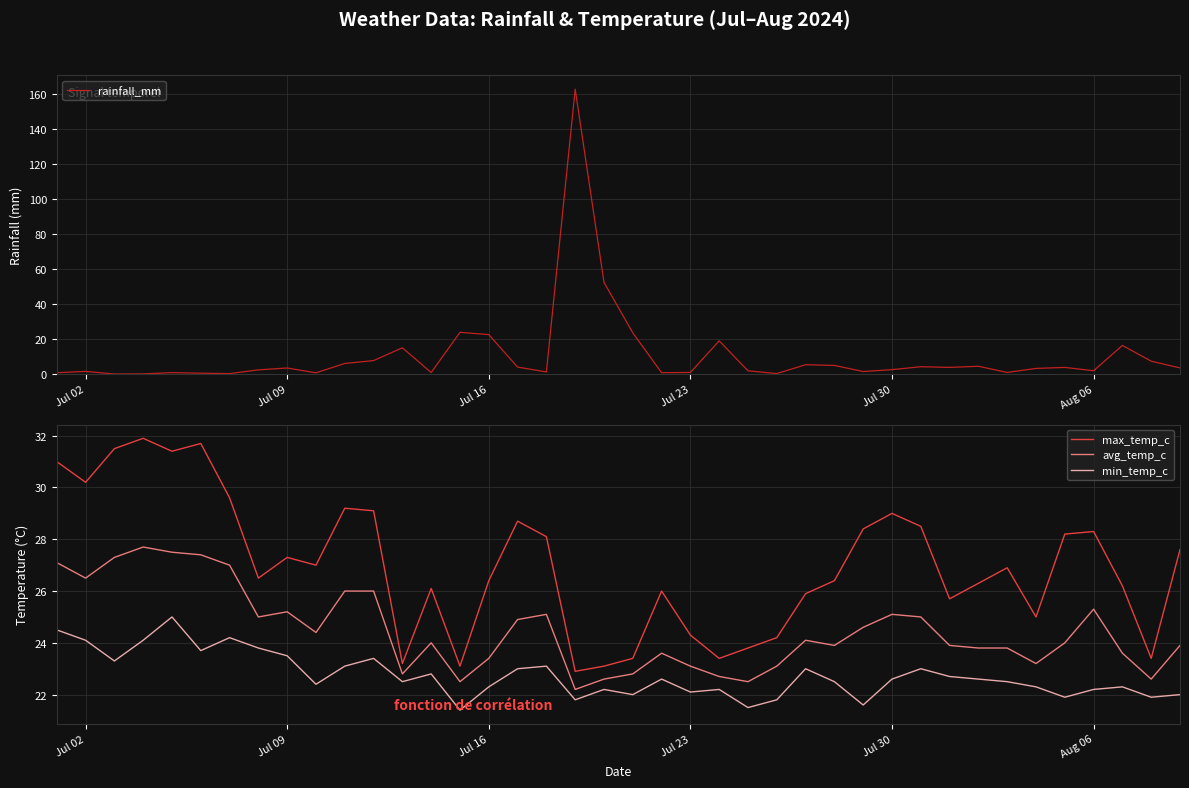

What is the sum of the avg_temp_c values at Jul 16 and Jul 30?

48.5